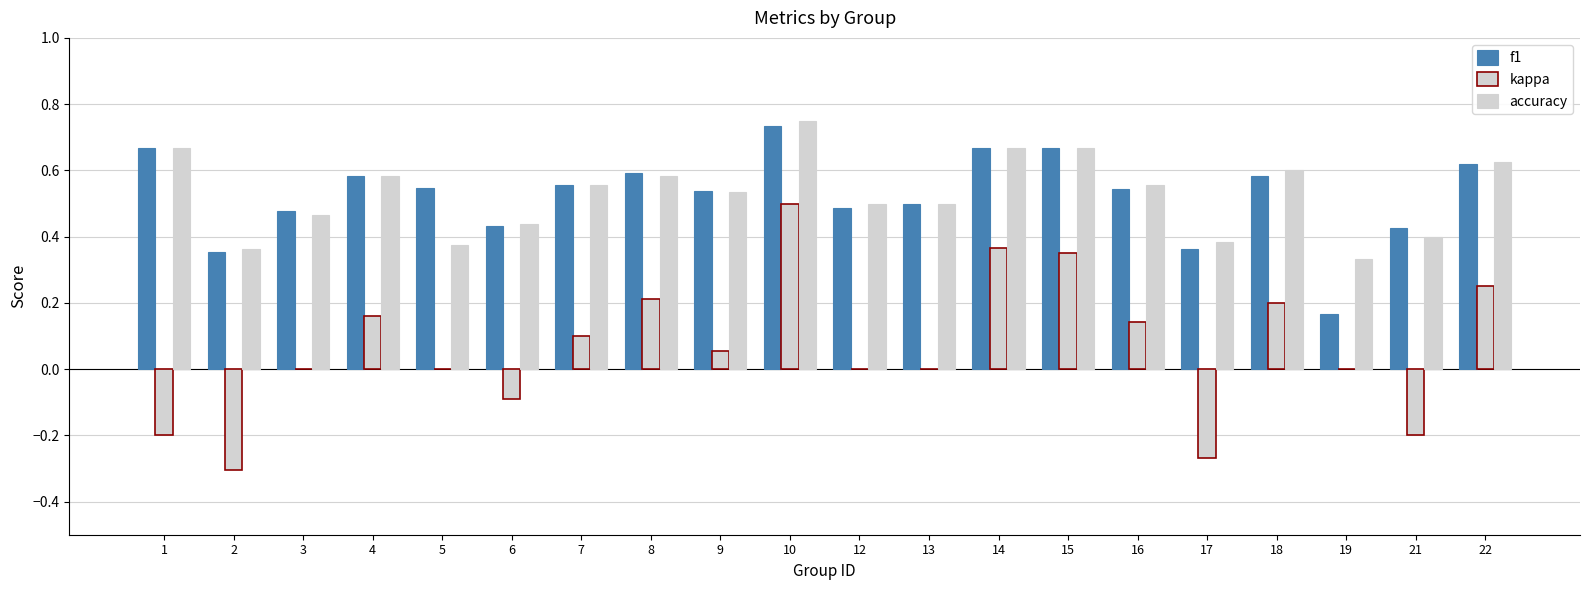

List the labels in order of kappa value, smallest first.

2, 17, 1, 21, 6, 3, 5, 12, 13, 19, 9, 7, 16, 4, 18, 8, 22, 15, 14, 10